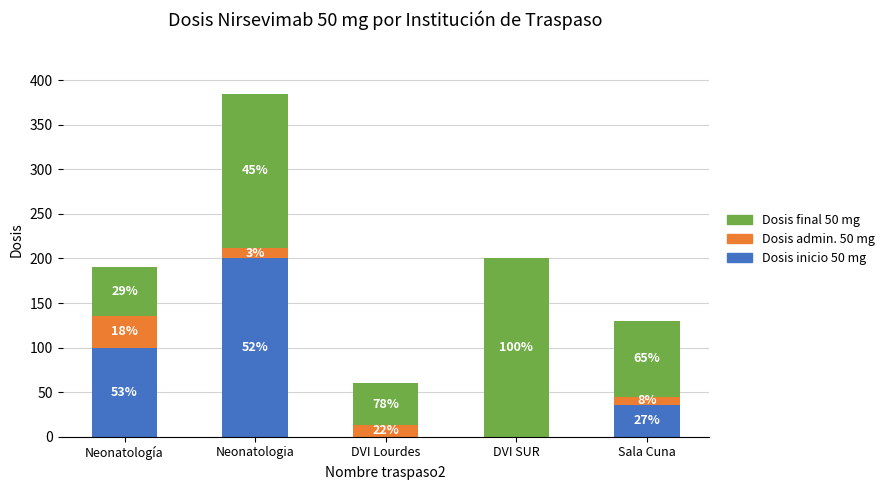

True or false: Dosis inicio 50 mg has a value of 62 at Sala Cuna.

False